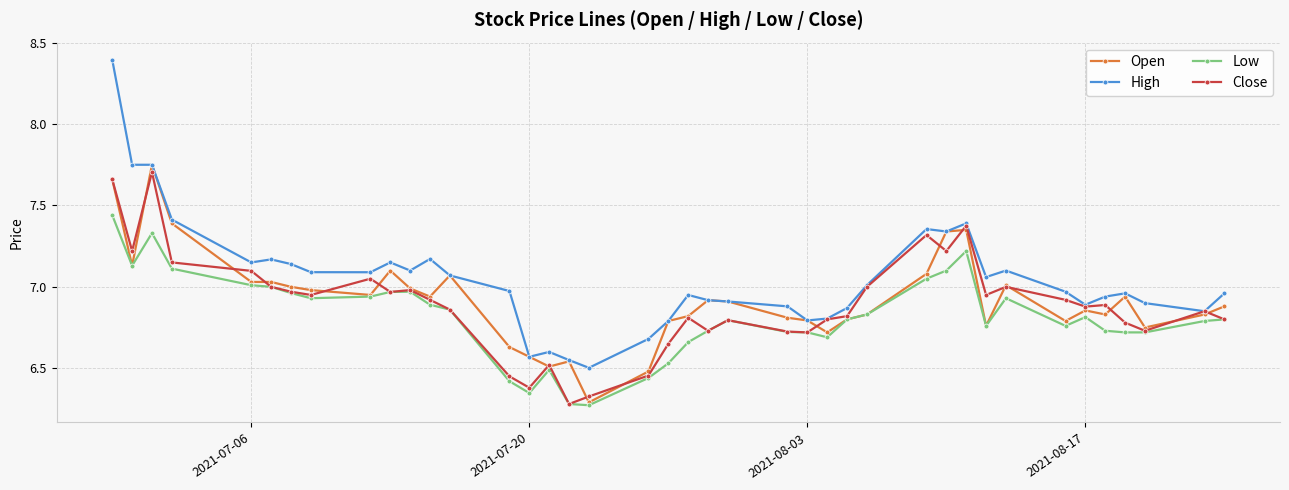

True or false: High and Low cross at least once.

False